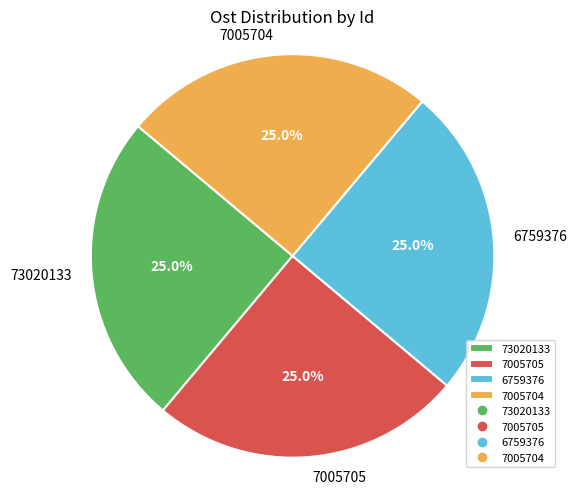

How many slices are in this pie chart?

4